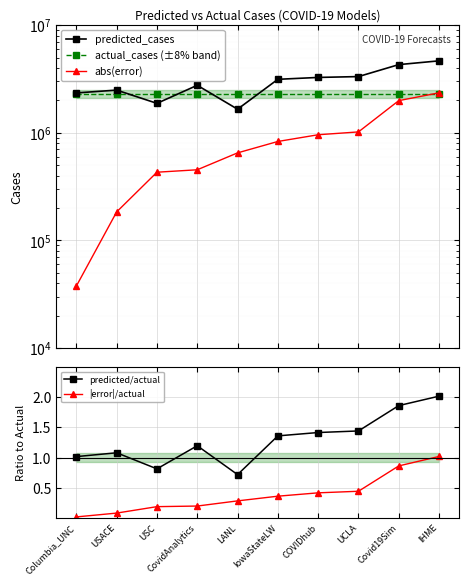

What is the sum of all predicted/actual values?

12.9